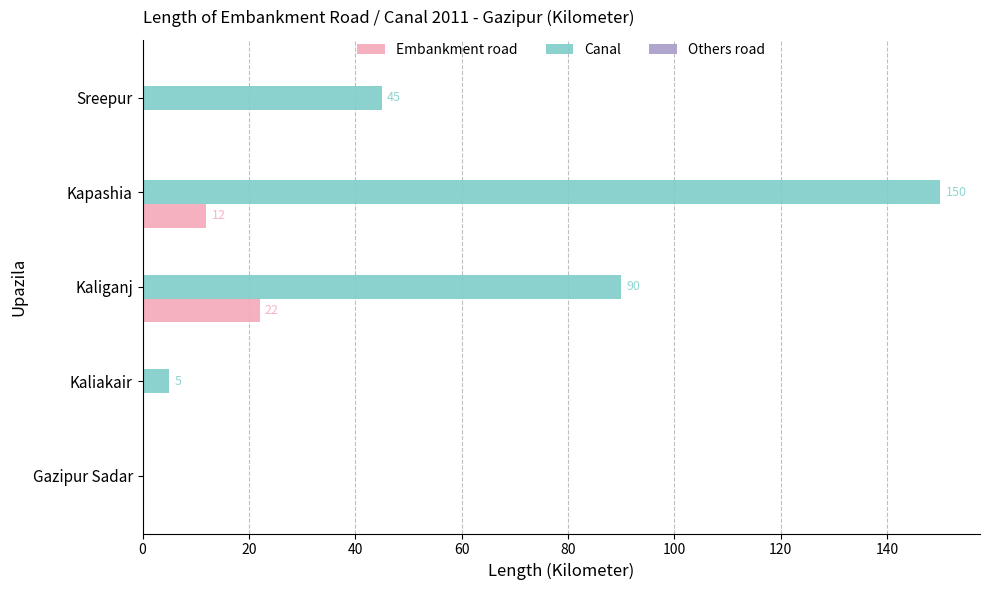

How many data points does each series have?

5